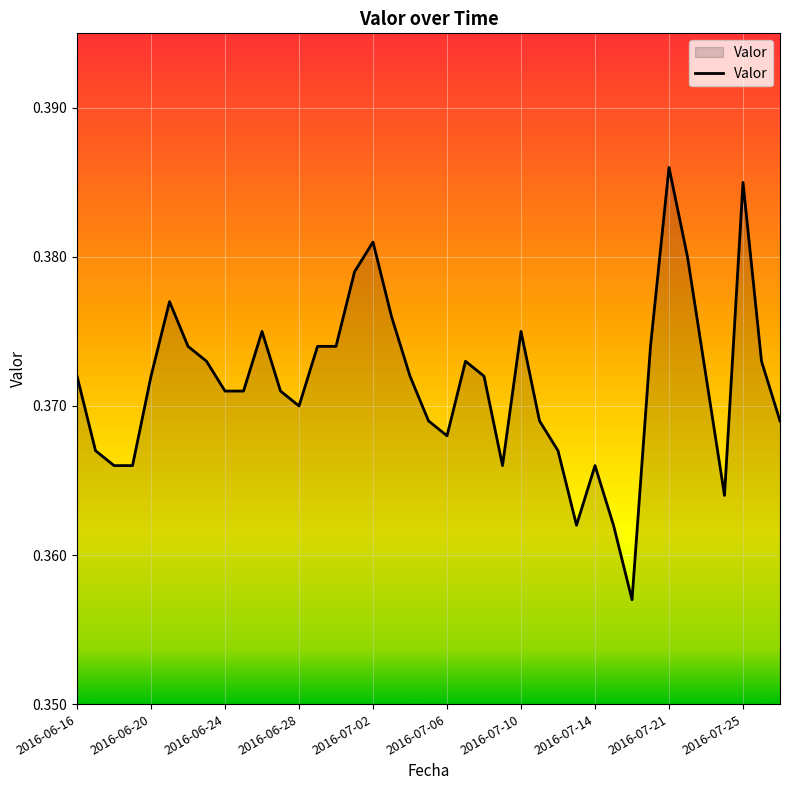

Count the values in the range 0 to 1.

39